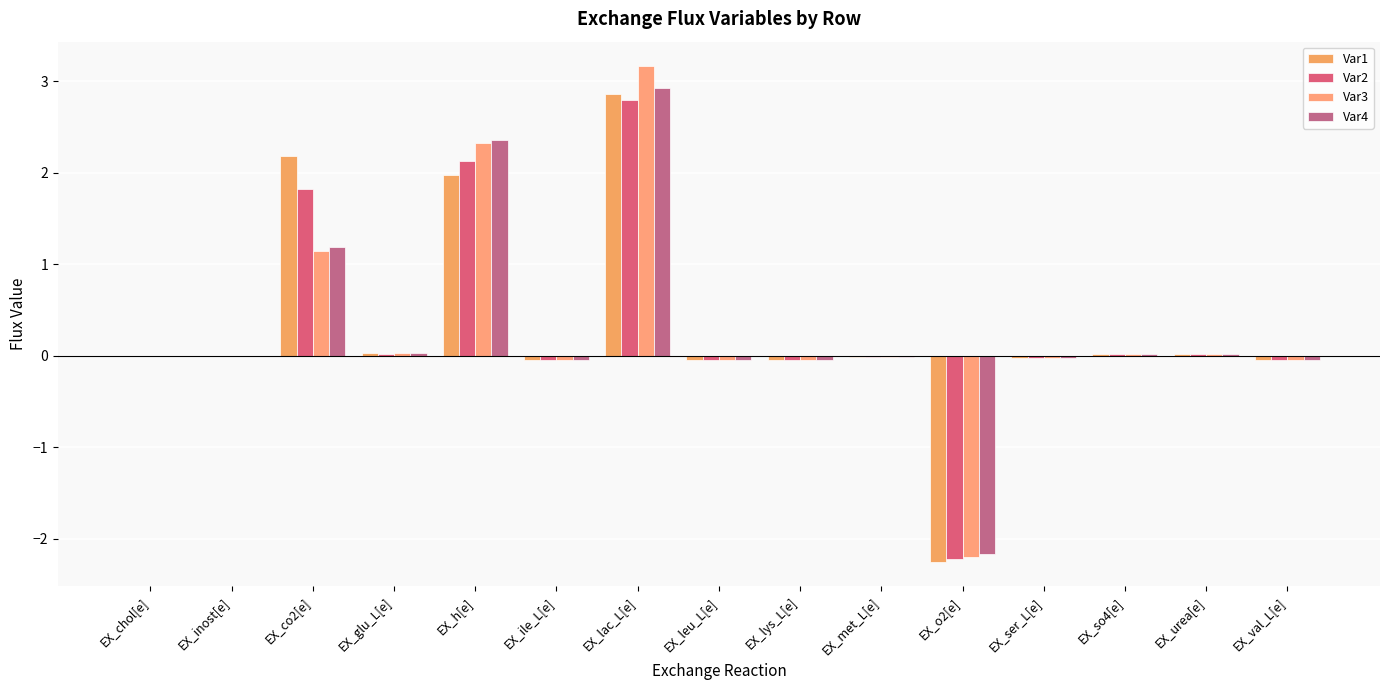

How many groups of bars are there?

15